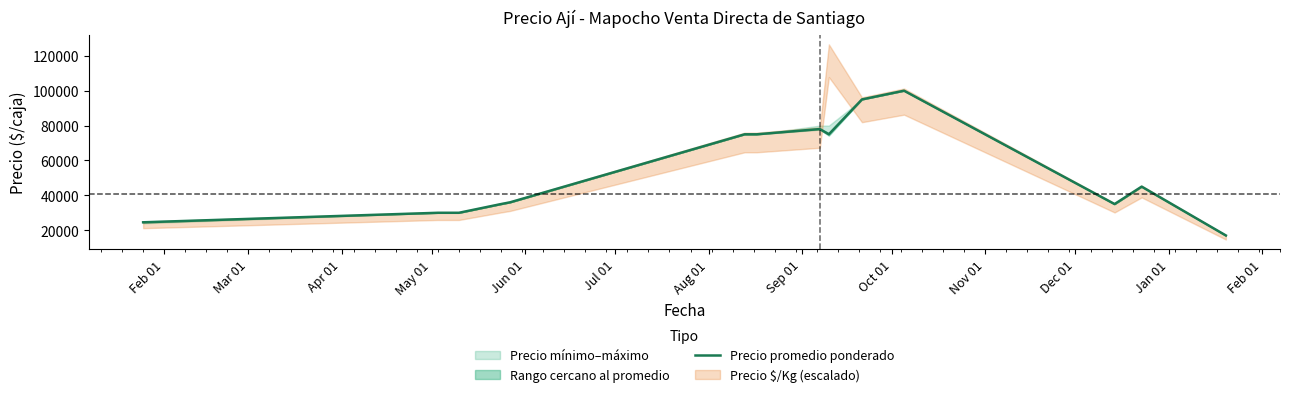

How many points are higher than both their immediate neighbors (excluding endpoints)?

3